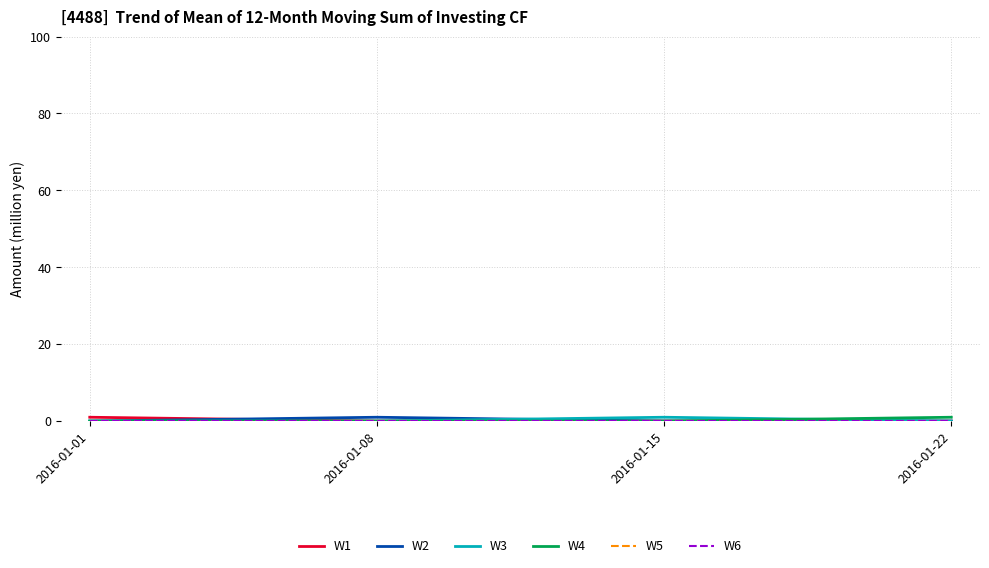

Between 2016-01-01 and 2016-01-15, which series saw the biggest shift?

W1